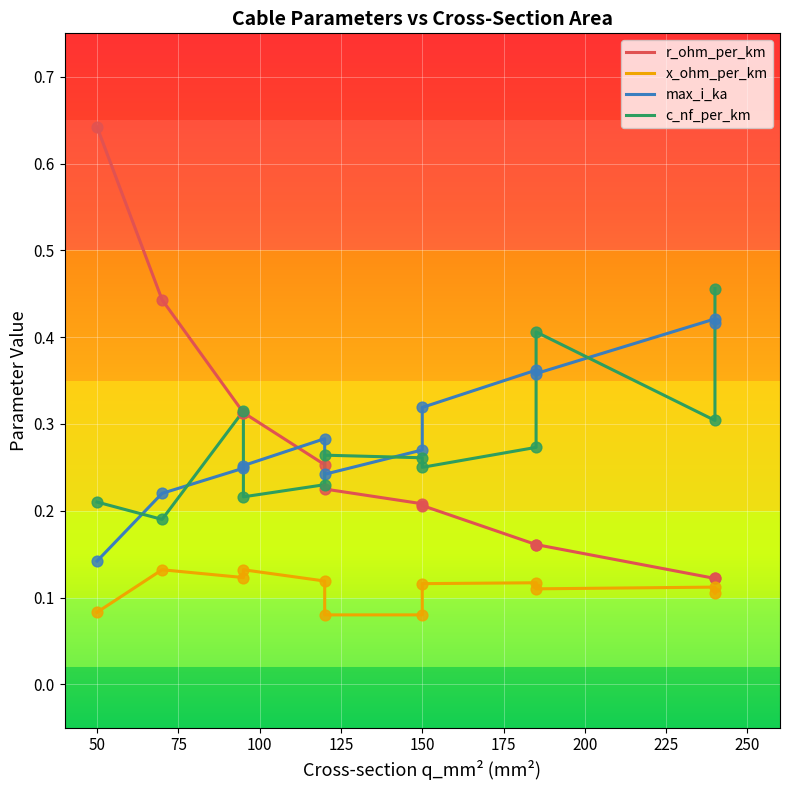

What are all the series names shown in the legend?

r_ohm_per_km, x_ohm_per_km, max_i_ka, c_nf_per_km